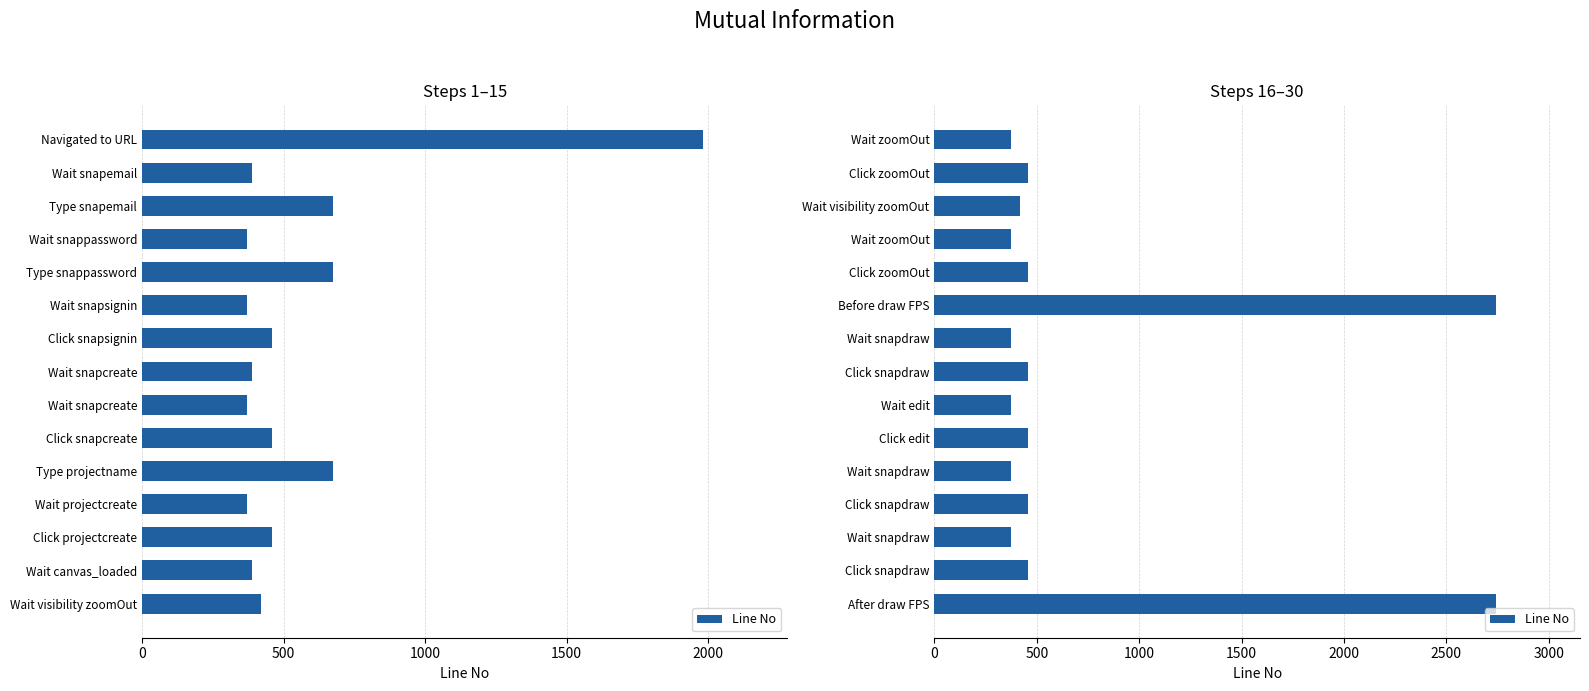

What is the average value?

726